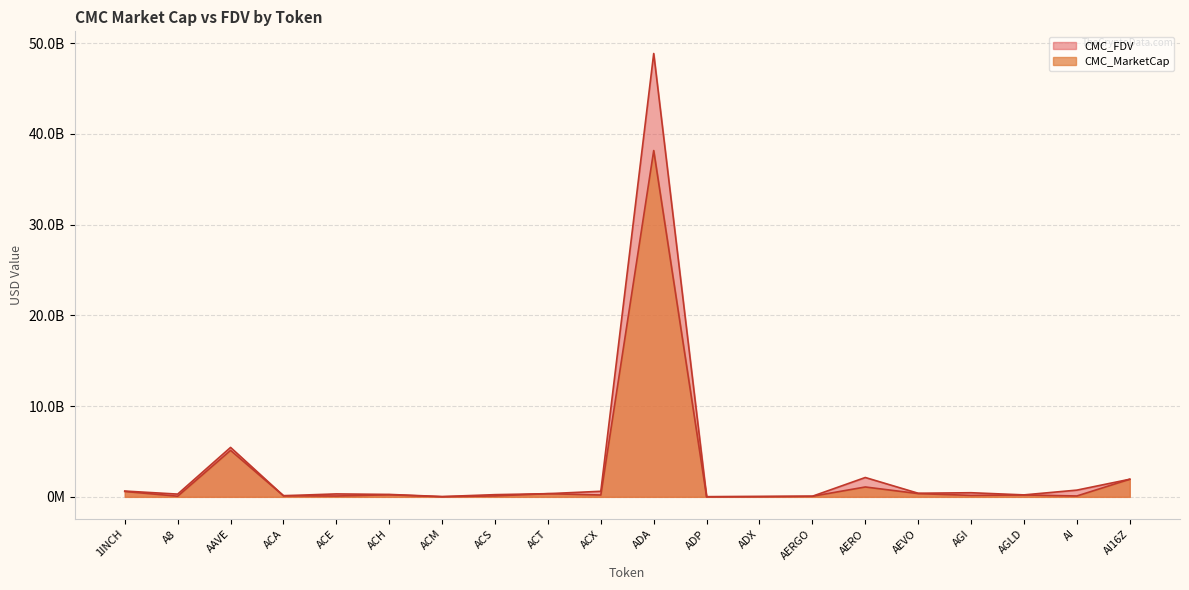

Where is the first local maximum for CMC_FDV?

AAVE